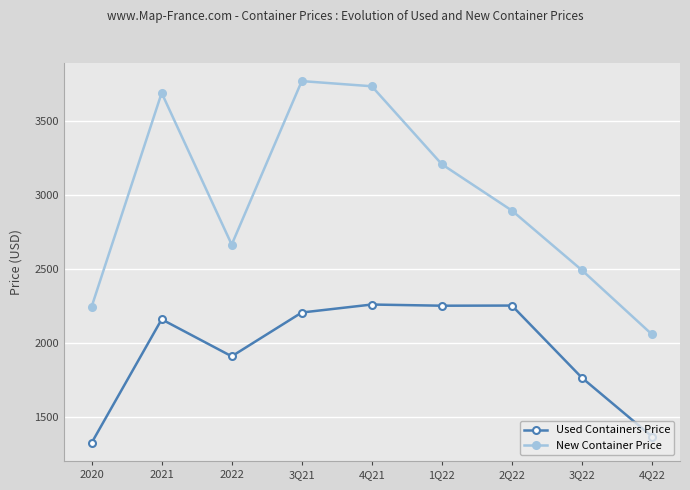

What is the value of the New Container Price point at the 4th from the left?

3770